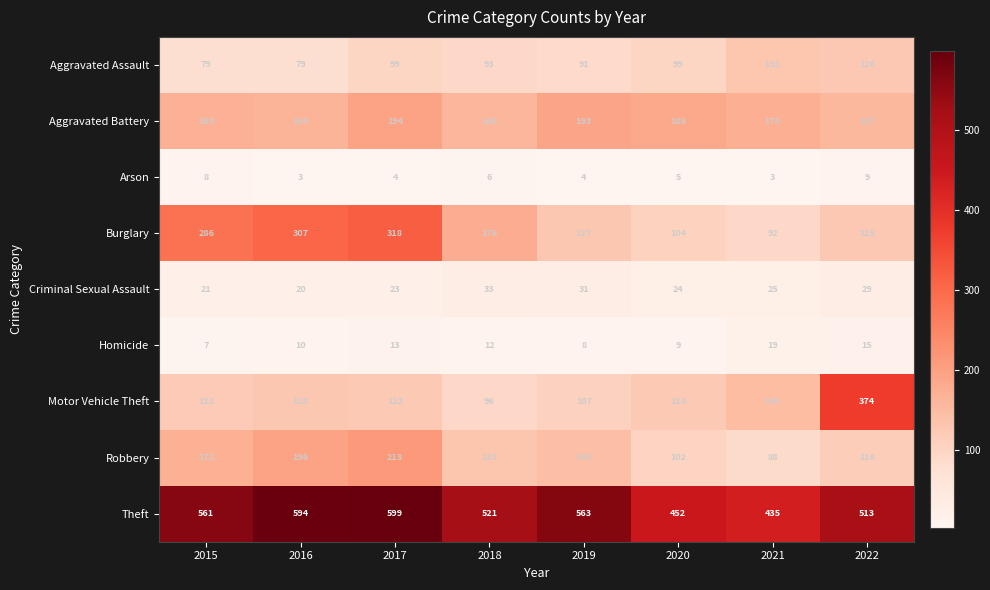

At which label does Motor Vehicle Theft reach its peak?

2022